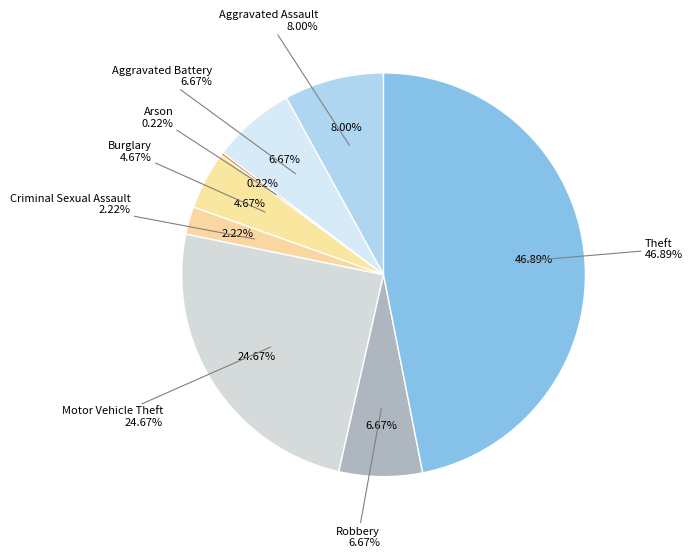

Is the sum of Aggravated Battery and Motor Vehicle Theft greater than half?

No